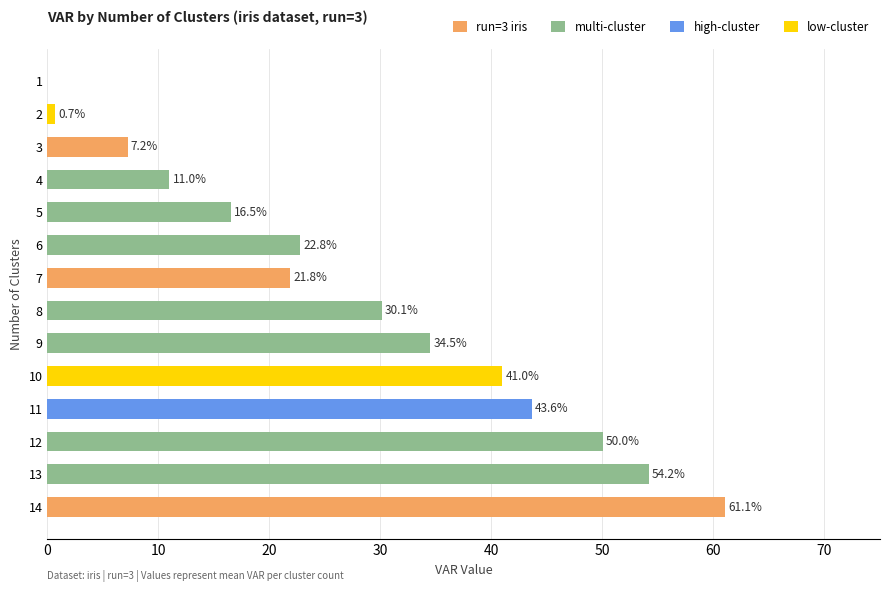

What is the approximate value at 5?

16.5